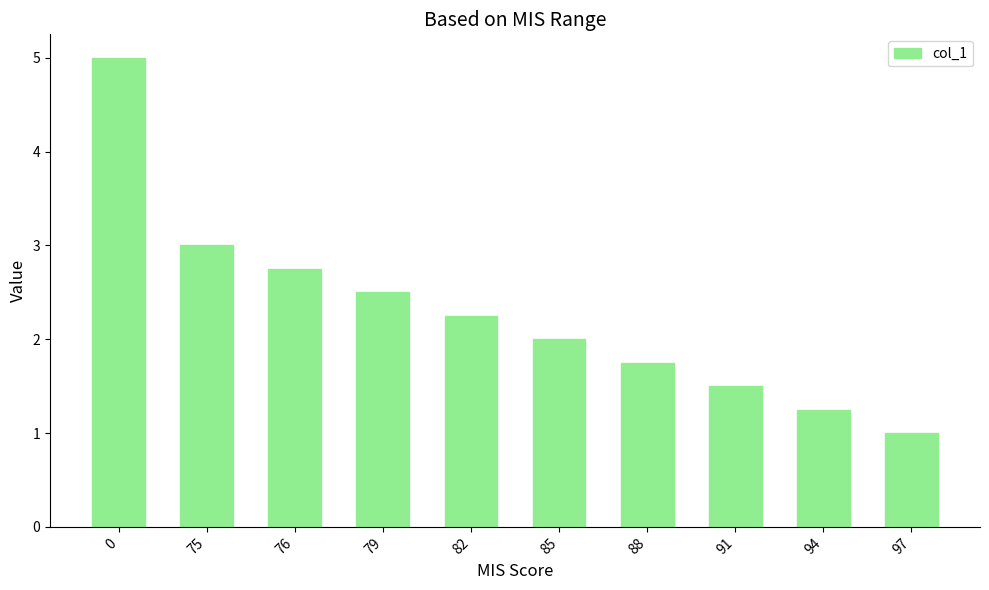

What is the value of the 1st bar from the left?

5.0